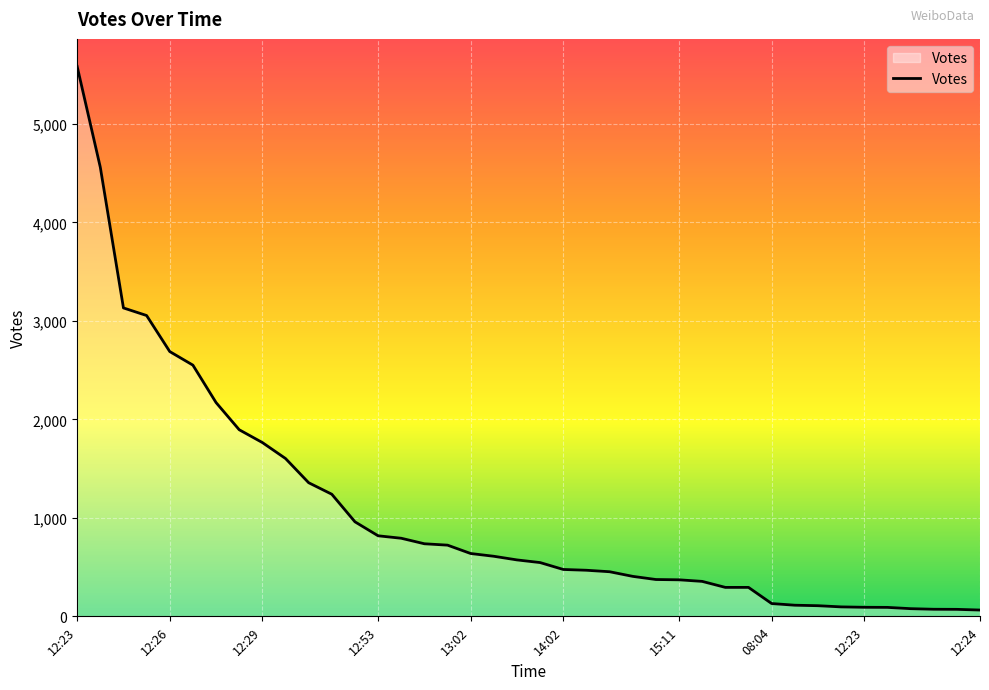

What is the greatest value displayed?

5585